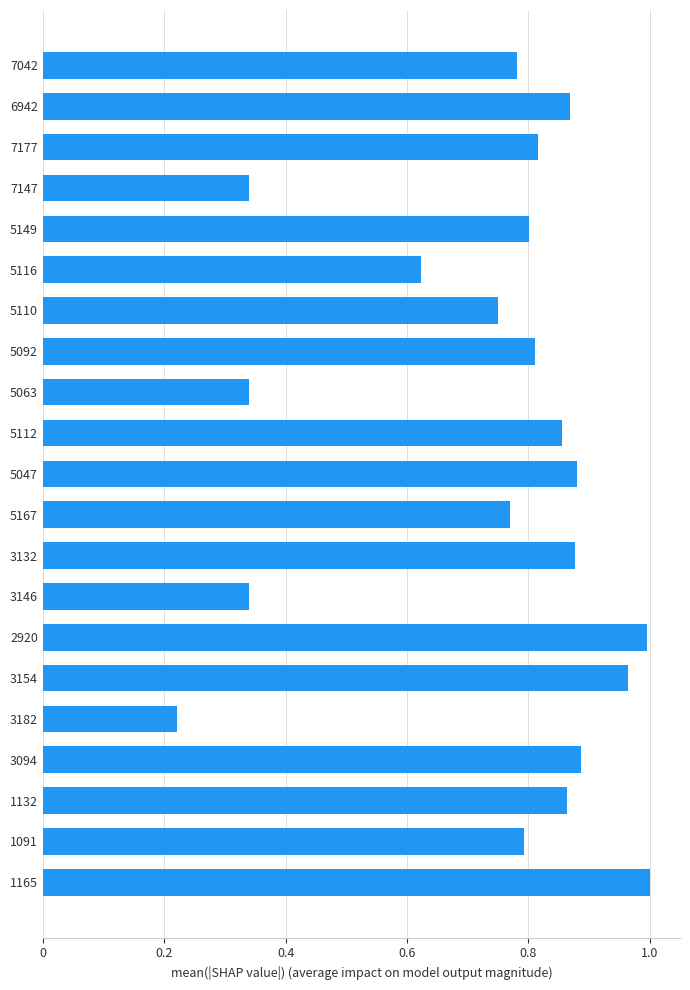

Is it true that the value at 3146 is 0.5?

False